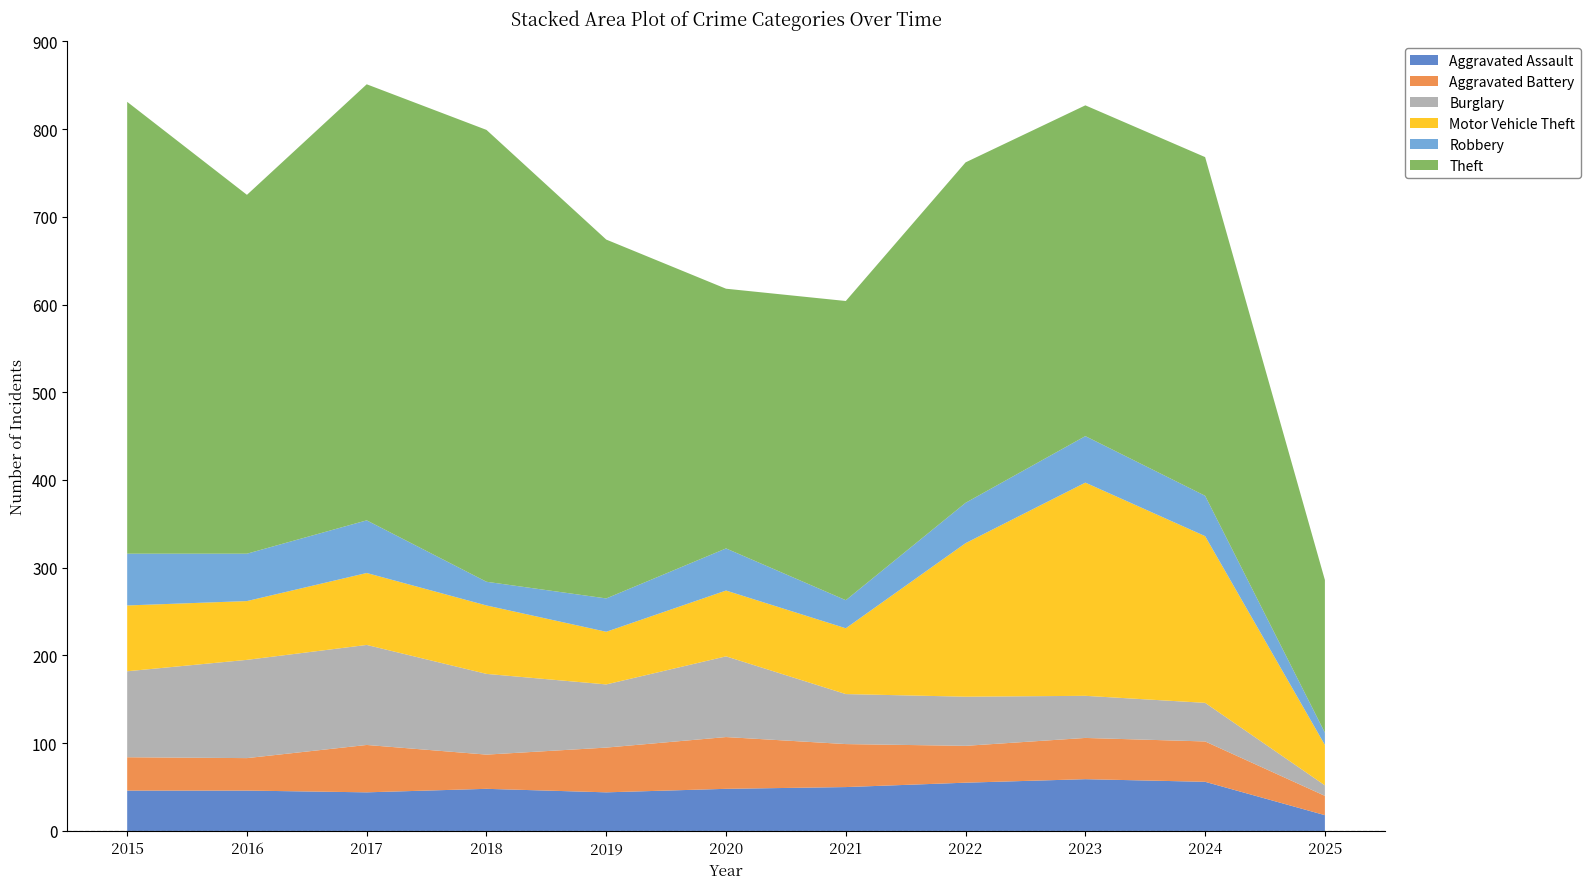

Reading left to right, extract all data points from this chart.

Aggravated Assault: 2015=46	2016=46	2017=44	2018=48	2019=44	2020=48	2021=50	2022=55	2023=59	2024=56	2025=18
Aggravated Battery: 2015=38	2016=37	2017=54	2018=39	2019=51	2020=59	2021=49	2022=42	2023=47	2024=46	2025=22
Burglary: 2015=98	2016=112	2017=114	2018=92	2019=72	2020=92	2021=57	2022=56	2023=48	2024=44	2025=12
Motor Vehicle Theft: 2015=75	2016=67	2017=82	2018=78	2019=60	2020=75	2021=75	2022=175	2023=243	2024=190	2025=46
Robbery: 2015=59	2016=54	2017=60	2018=27	2019=38	2020=48	2021=32	2022=46	2023=53	2024=46	2025=14
Theft: 2015=515	2016=409	2017=497	2018=515	2019=409	2020=296	2021=341	2022=388	2023=377	2024=386	2025=174